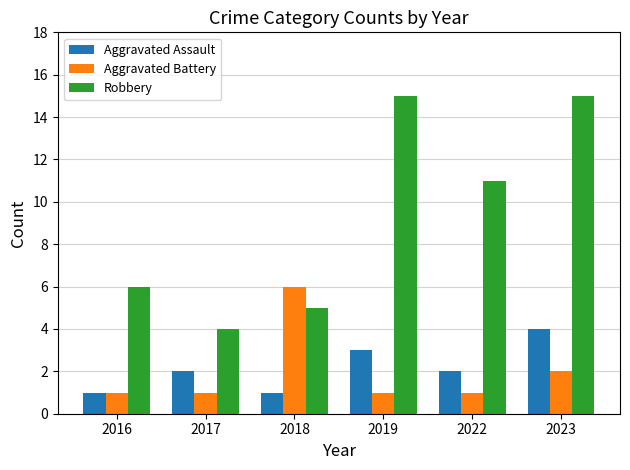

How many categories are shown in the chart?

6